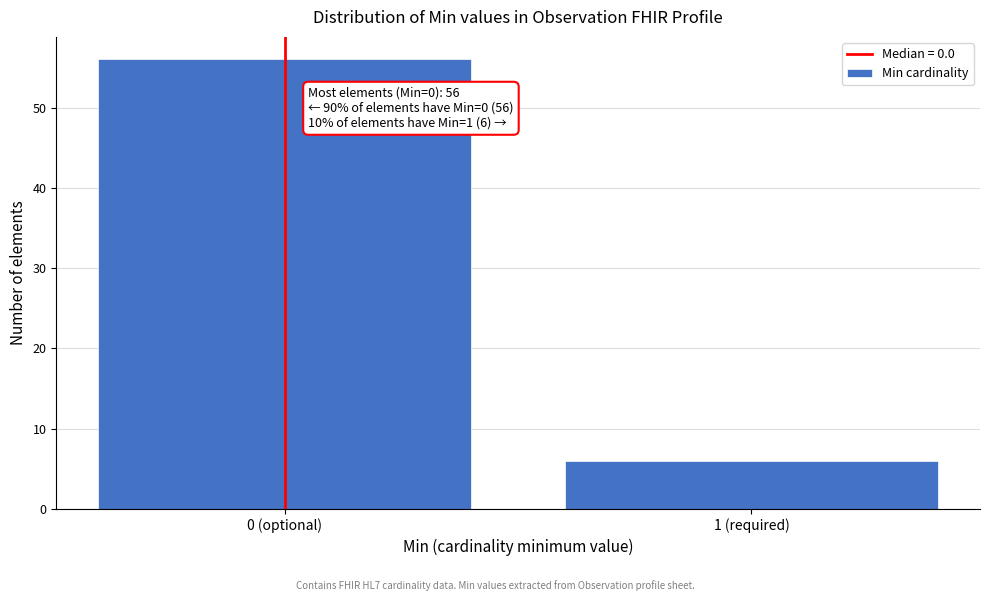

Reading left to right, extract all data points from this chart.

0 (optional)=56	1 (required)=6